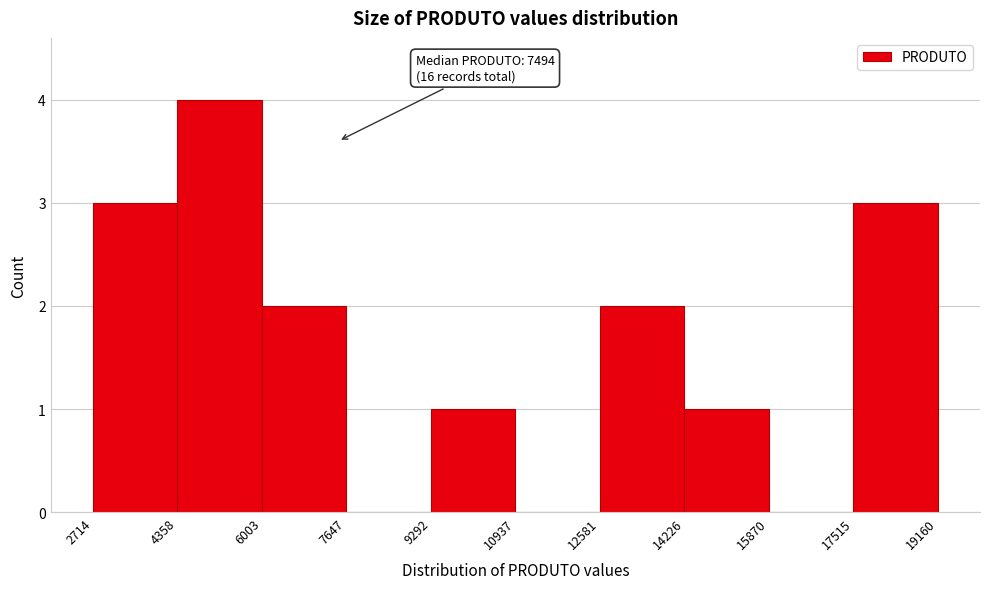

Which range on the x-axis has the tallest bar?

4358 to 6003